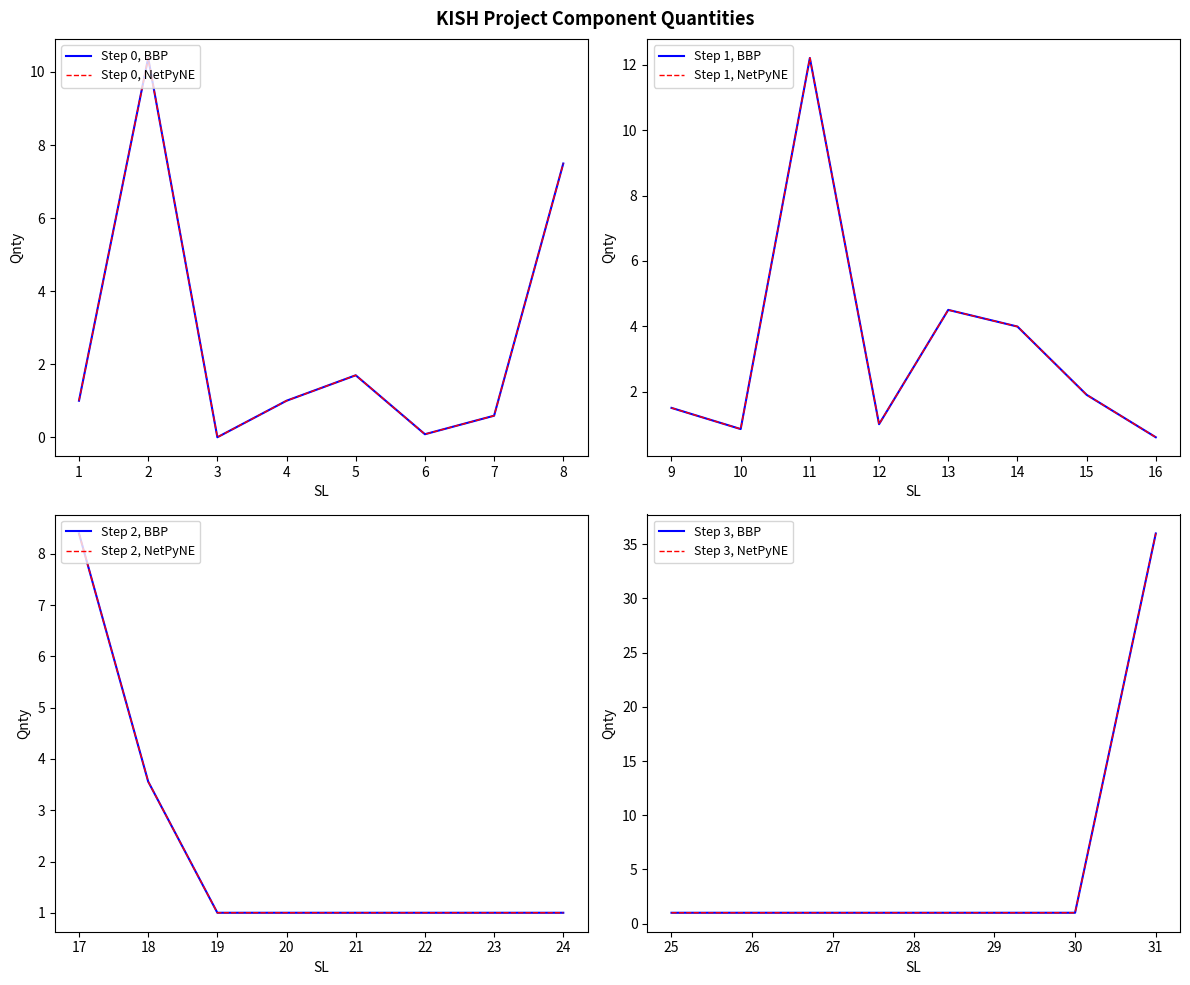

Reading left to right, list all the values displayed in this chart.

1.0	10.4	0.0	1.0	1.7	0.1	0.6	7.5	1.5	0.9	12.2	1.0	4.5	4.0	1.9	0.6	8.4	3.6	1.0	1.0	1.0	1.0	1.0	1.0	1.0	1.0	1.0	1.0	1.0	1.0	36.0